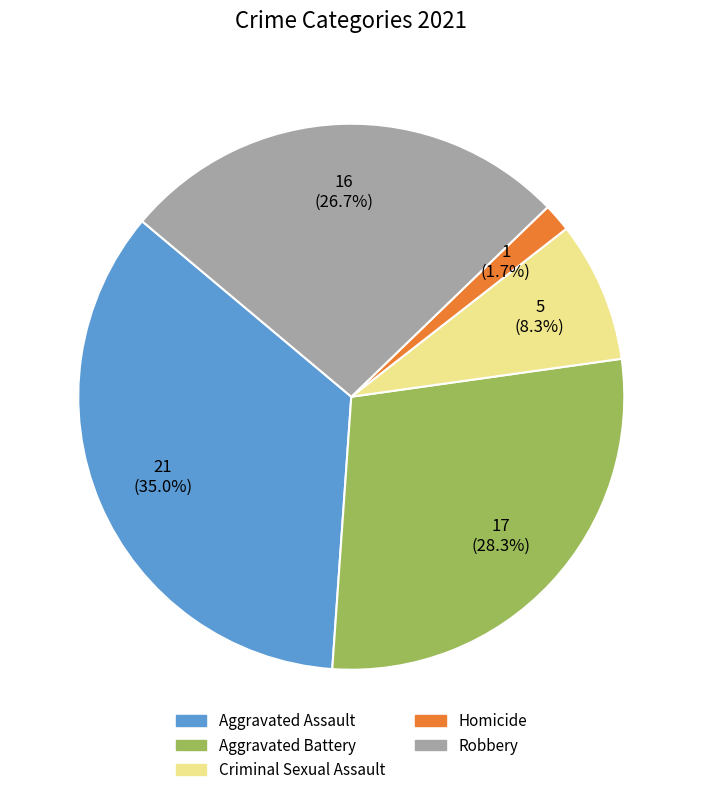

Is there any slice that represents more than half of the pie?

No